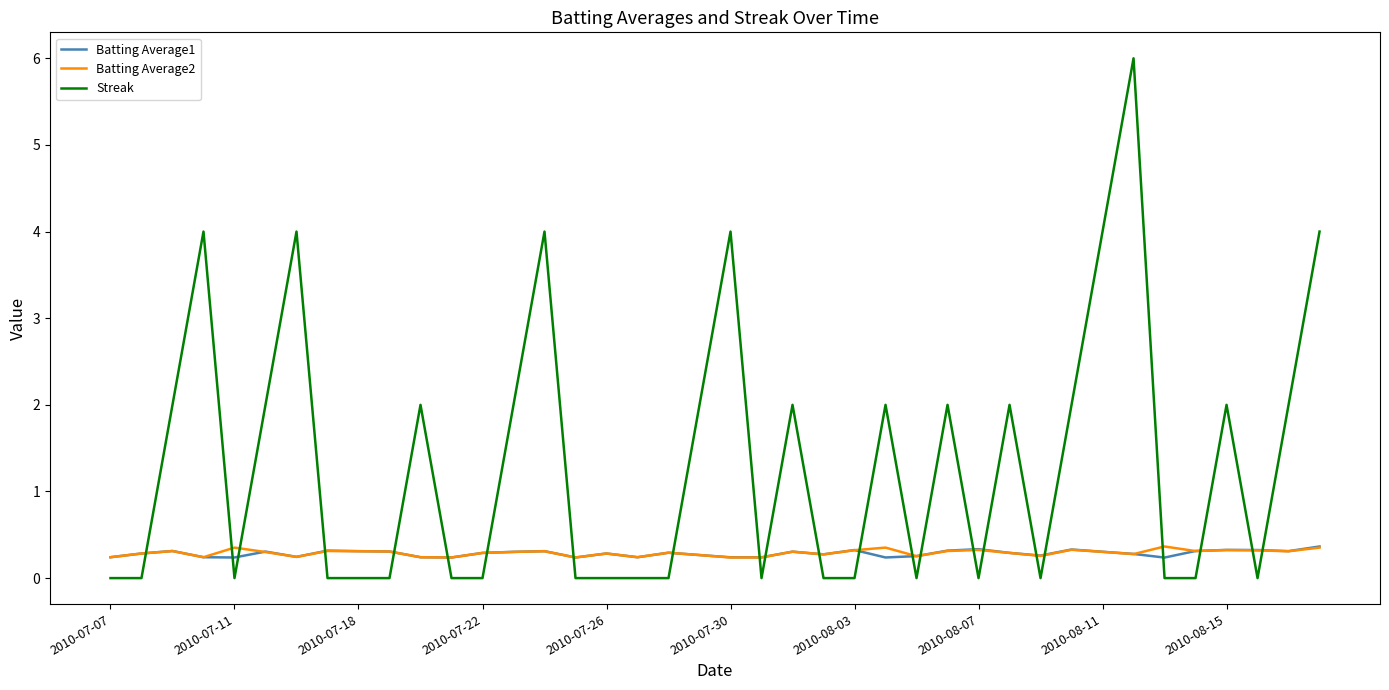

Which series has the largest range (max minus min)?

Streak